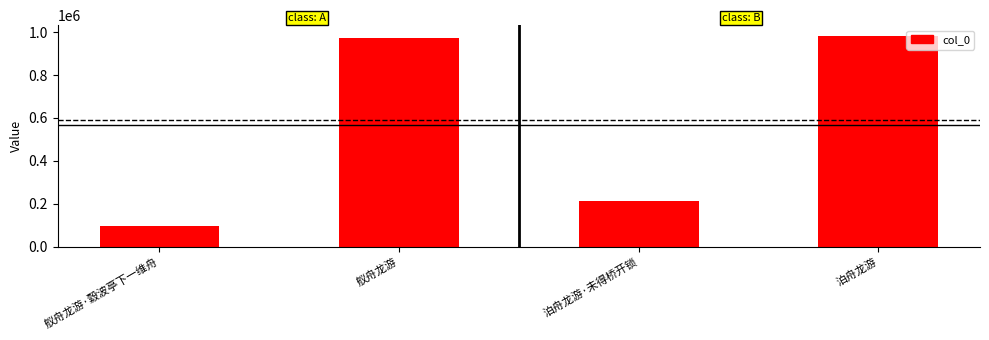

What is the label of the 1st bar from the right?

泊舟龙游